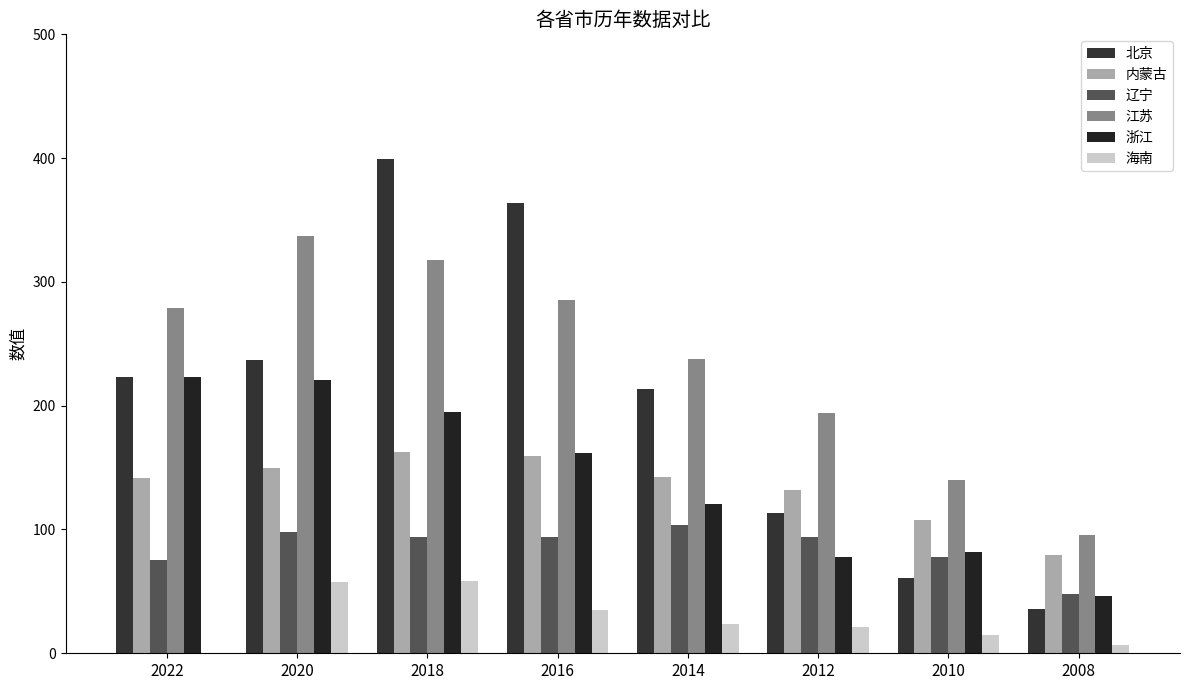

How many distinct data groups are displayed?

6